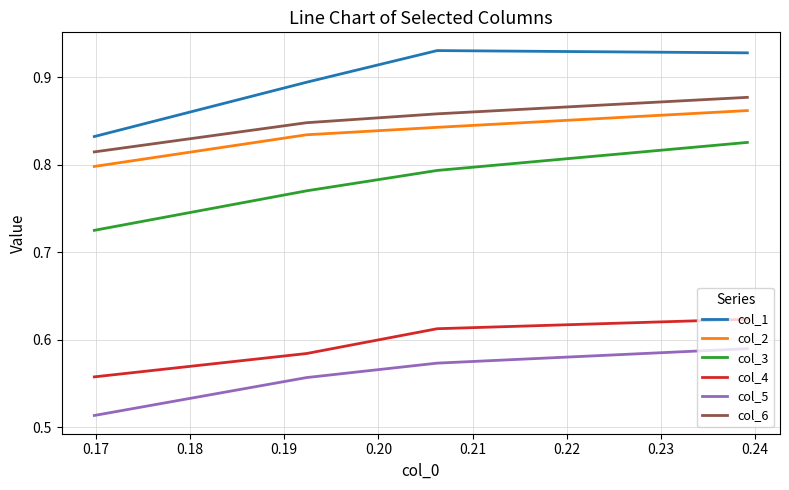

Read the col_6 value at 0.18.

0.8